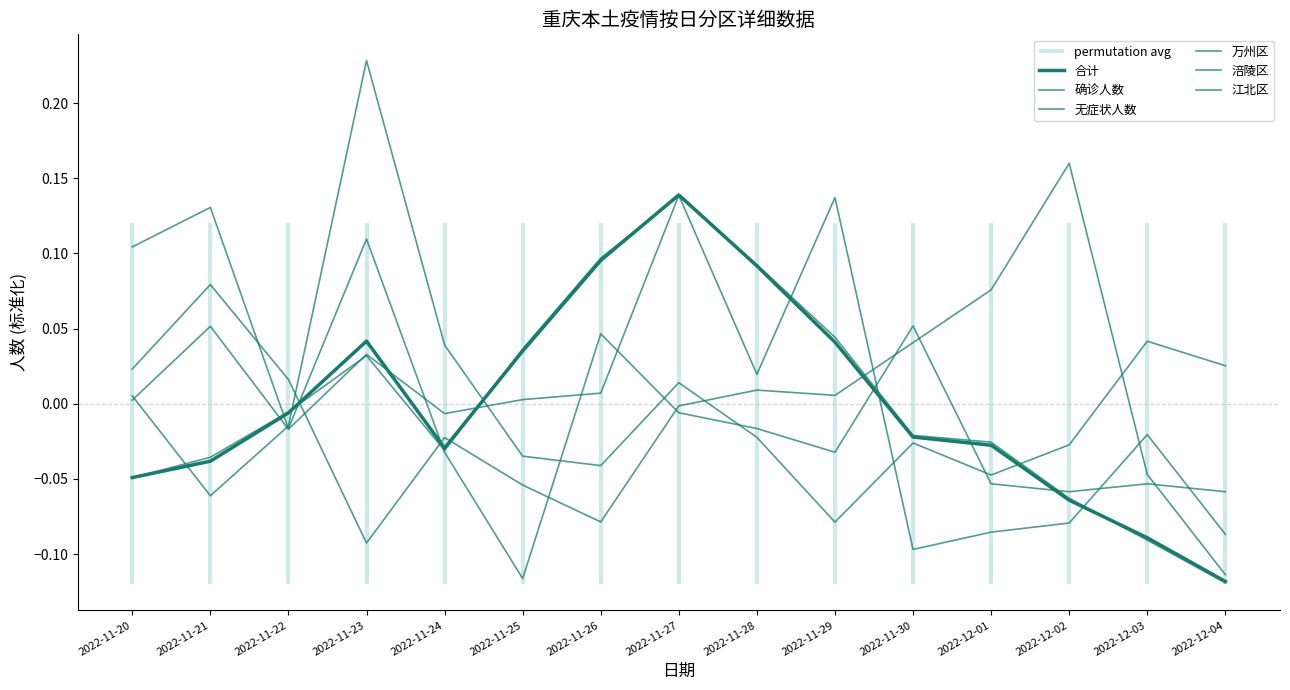

Which series has the largest total across all categories?

无症状人数